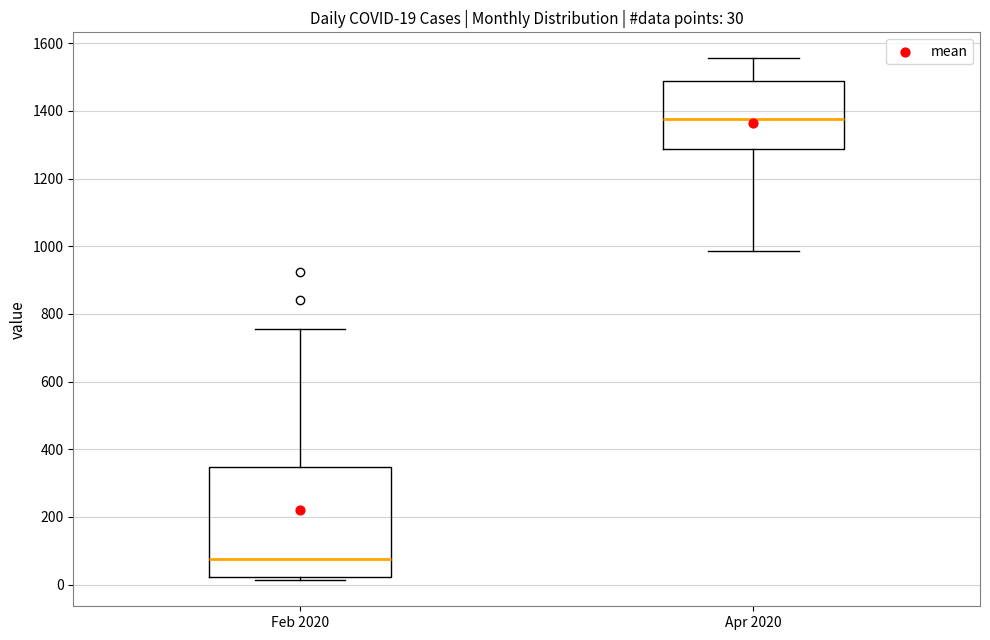

Comparing the boxes themselves (not the whiskers), which one is the tallest?

Feb 2020